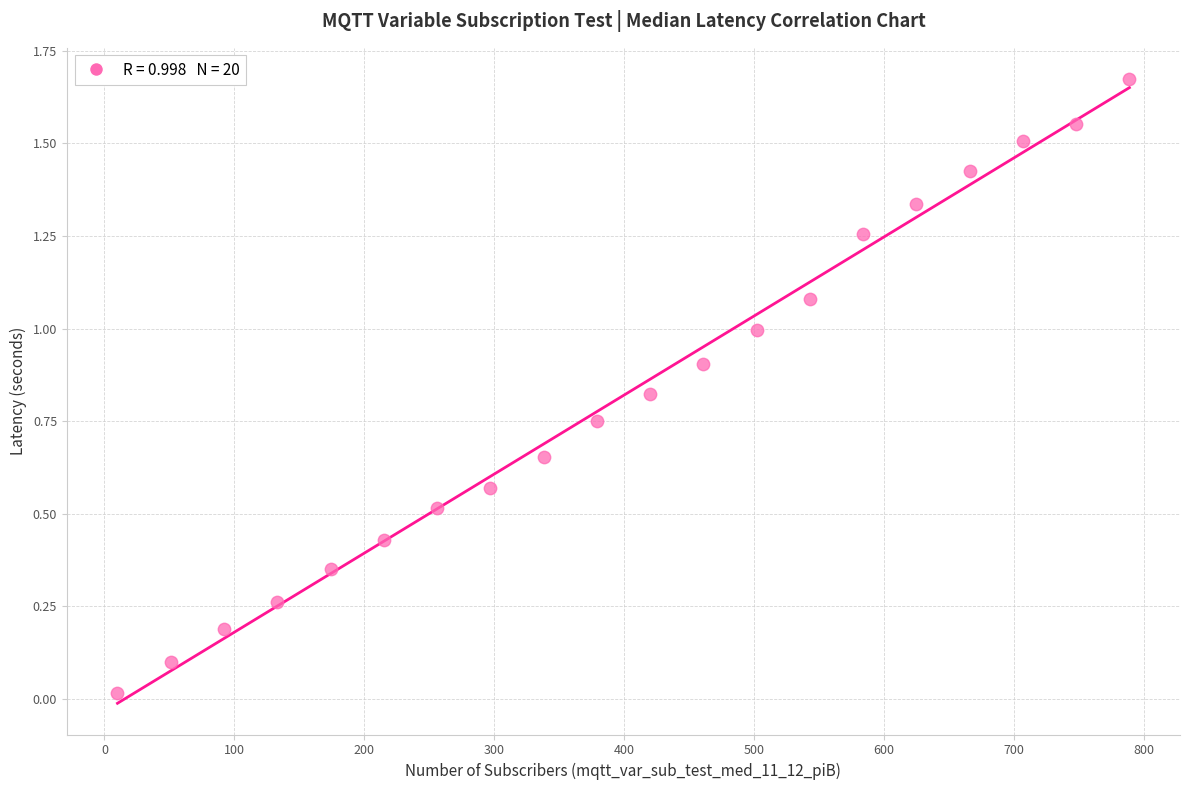

What is the range of X values (max minus min)?

779.0